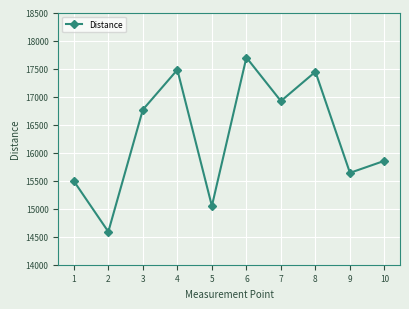

Reading left to right, extract all data points from this chart.

15493	14589	16766	17478	15048	17697	16920	17443	15639	15854